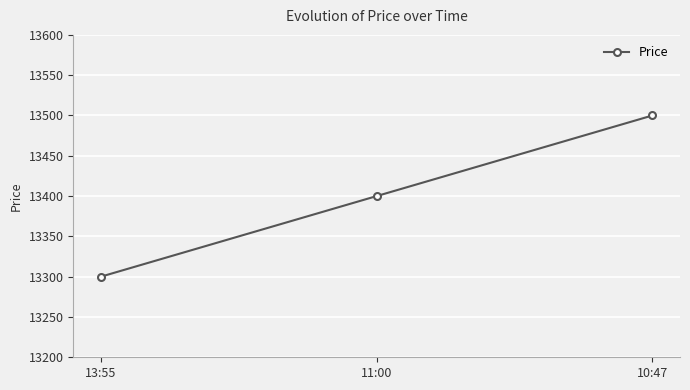

What is the approximate value at 10:47, to the nearest 10?

13500